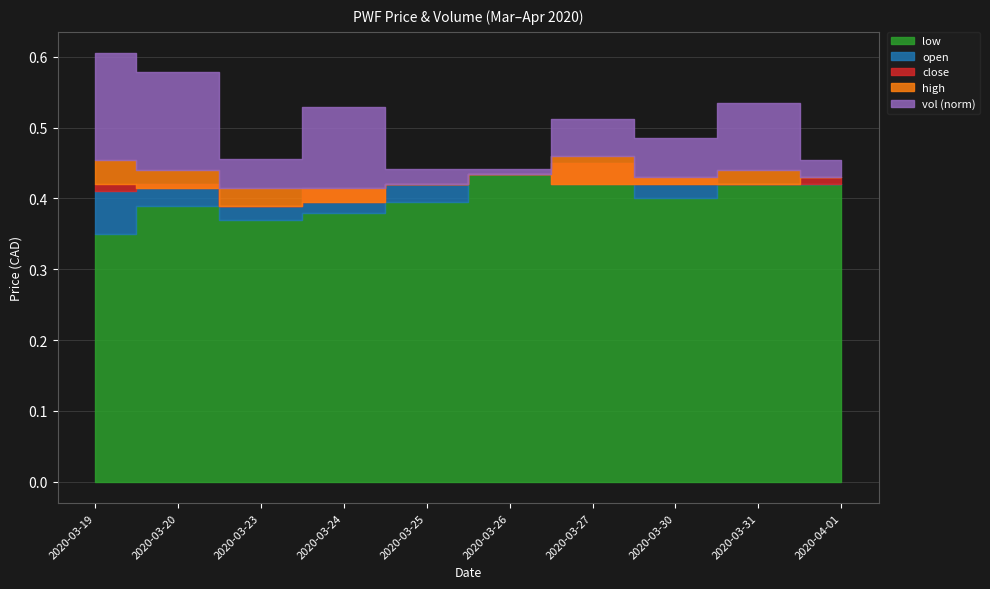

At which label is vol closest to 129800?

2020-03-31